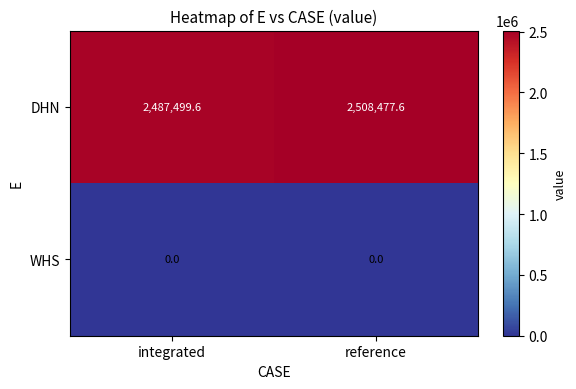

Between integrated and reference, which series saw the biggest shift?

DHN